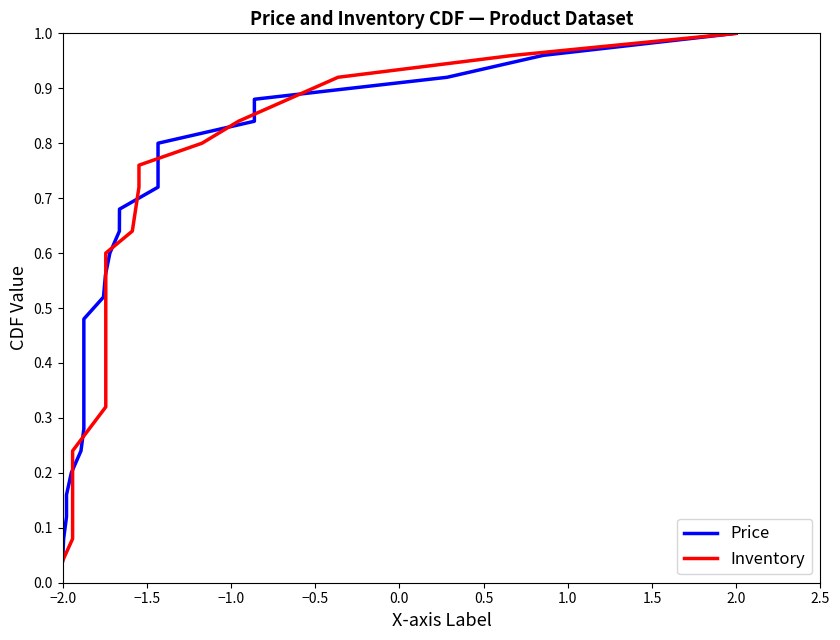

What is the average value of the Price series?

0.5